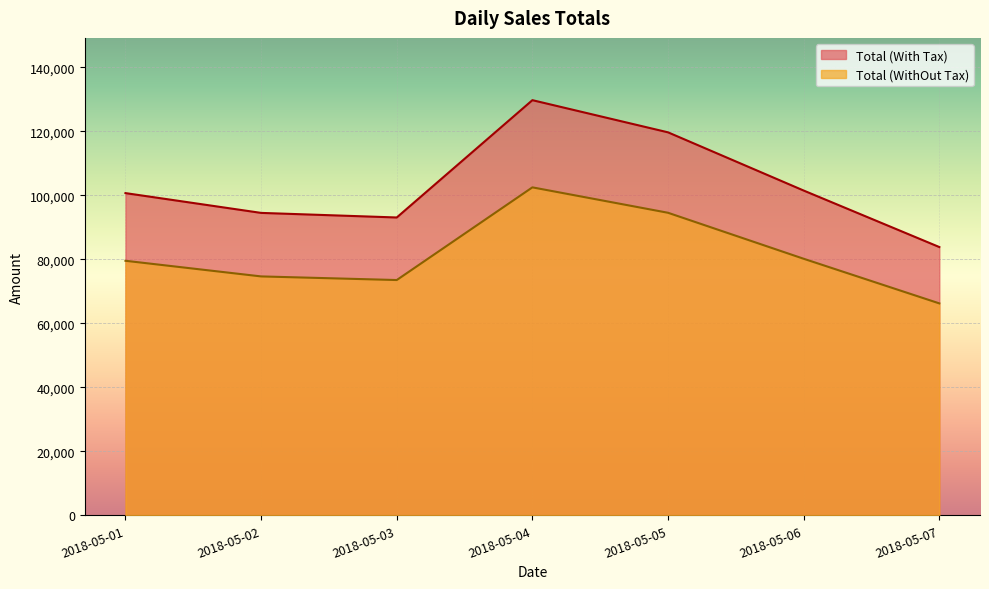

True or false: Total (With Tax) and Total (WithOut Tax) cross at least once.

False